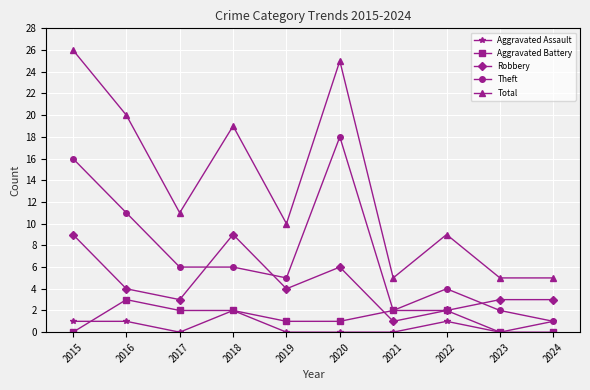

What is the value of the Theft point at the 8th from the left?

4